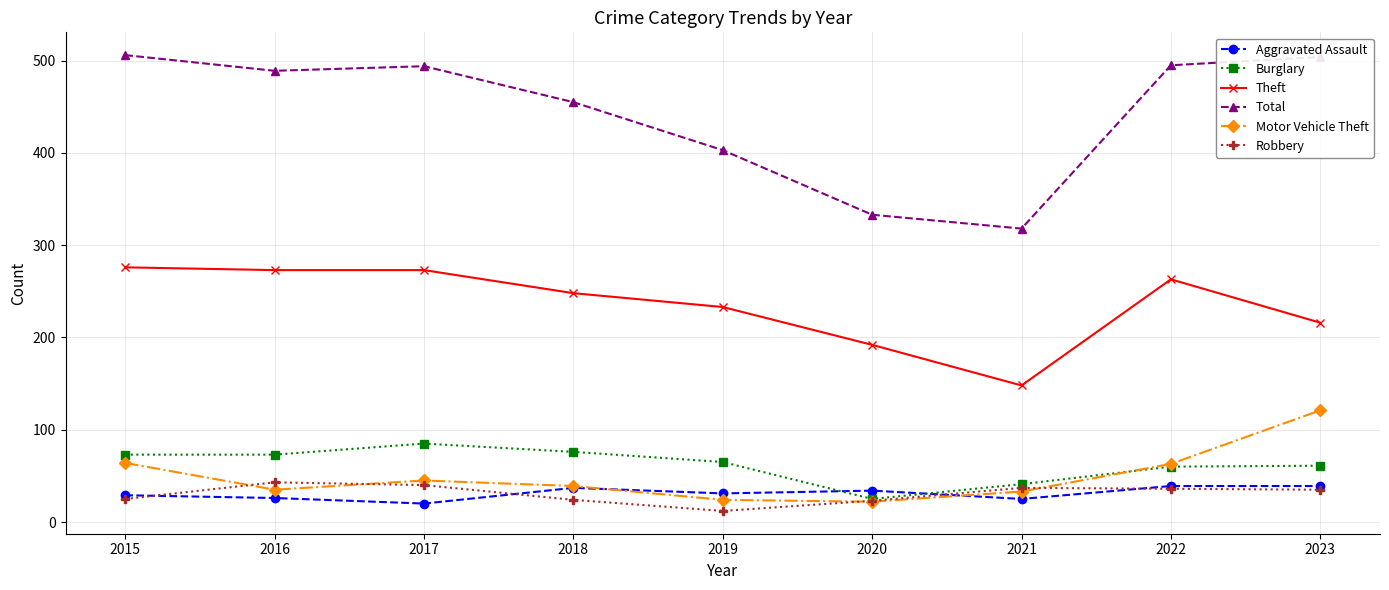

Where is Total nearest to the value 412?

2019